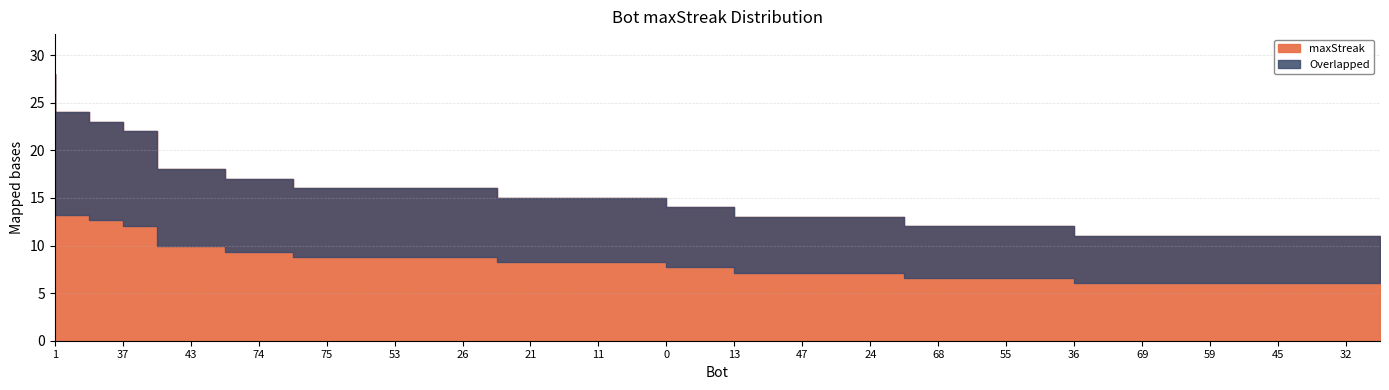

Reading left to right, list all the values displayed in this chart.

28	24	23	22	18	18	17	17	16	16	16	16	16	16	15	15	15	15	15	14	14	13	13	13	13	13	12	12	12	12	12	11	11	11	11	11	11	11	11	11